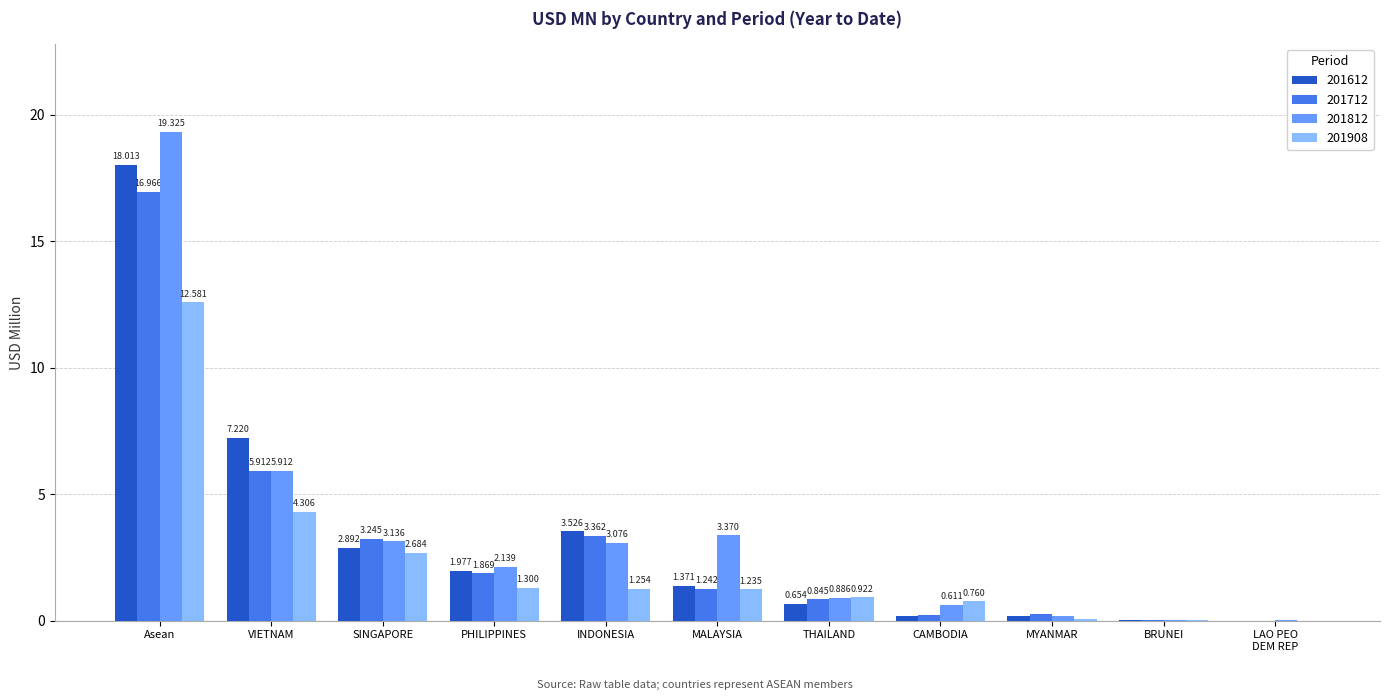

Which series has the largest range (max minus min)?

201812